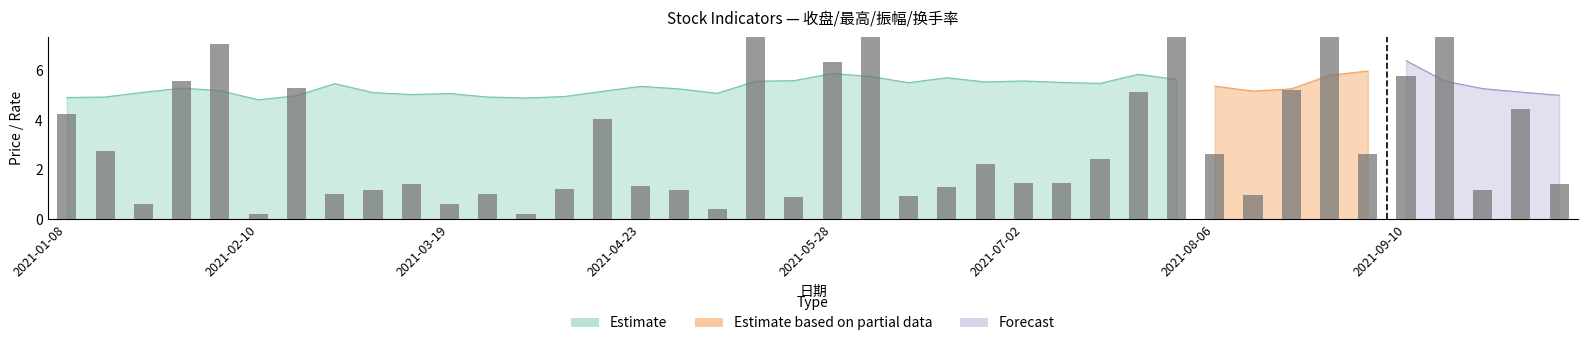

Which has a higher value, 2021-02-19 or 2021-01-29?

2021-01-29